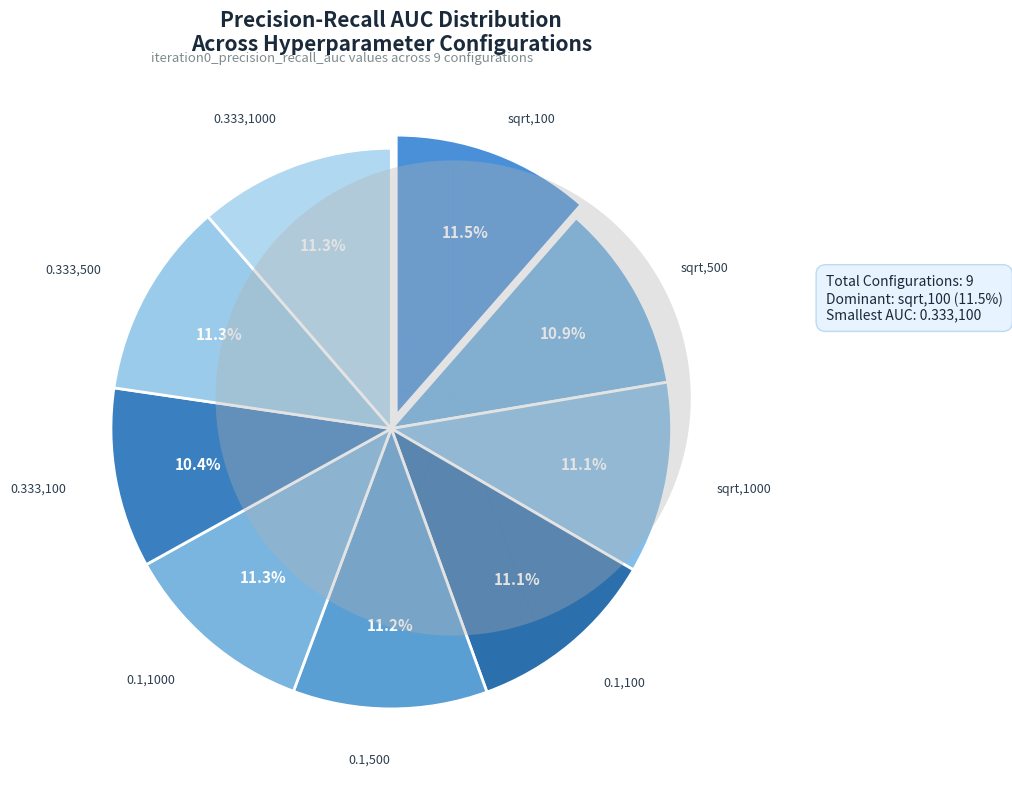

Is 2 the majority of the pie?

No